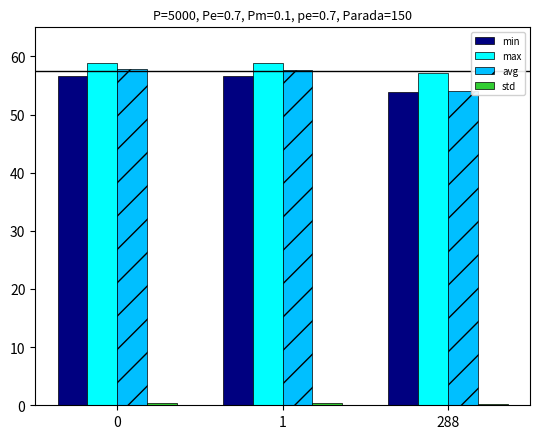

Are the bars grouped side by side (vs. stacked)?

Yes